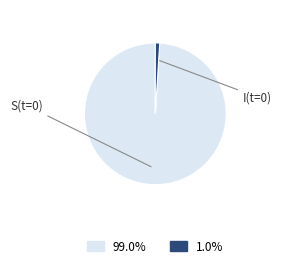

Does any single category account for the majority?

Yes